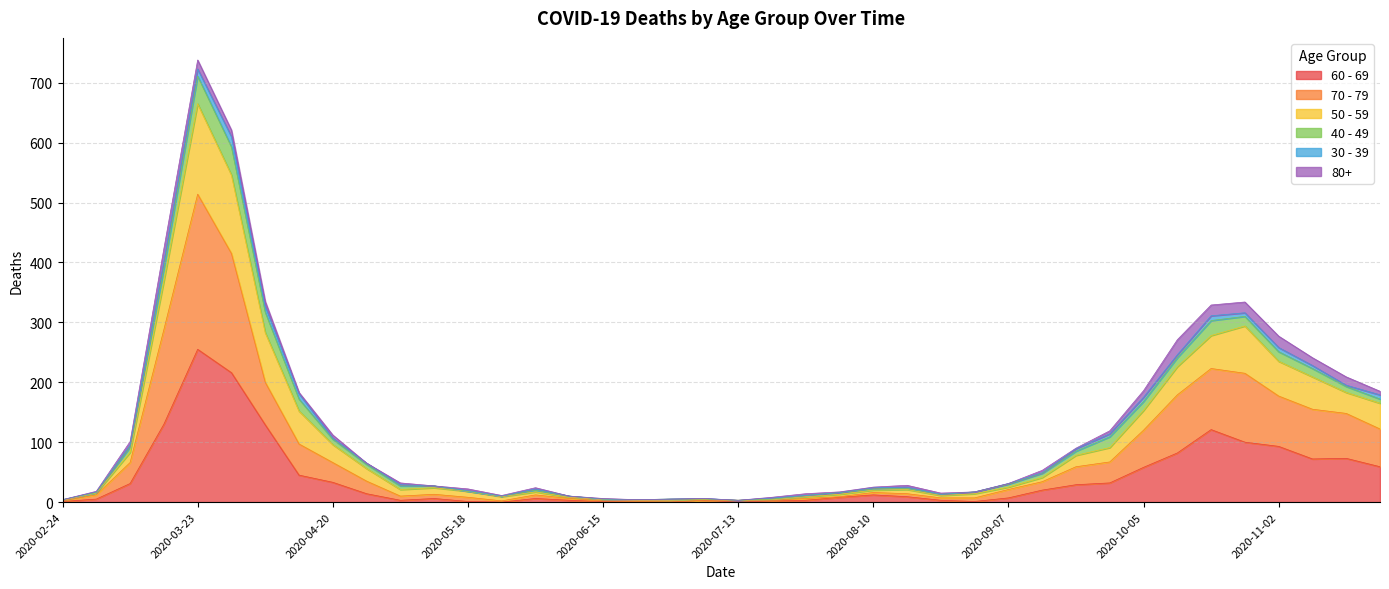

What is the sum of the 60 - 69 values at 2020-07-20 and 2020-08-24?

5